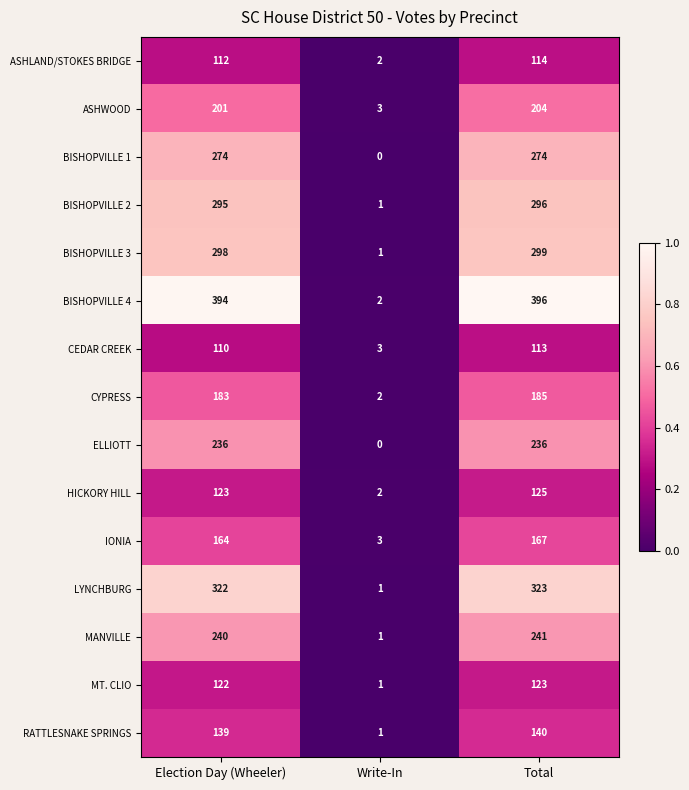

What is the sum of the MT. CLIO values at Write-In and Election Day (Wheeler)?

123